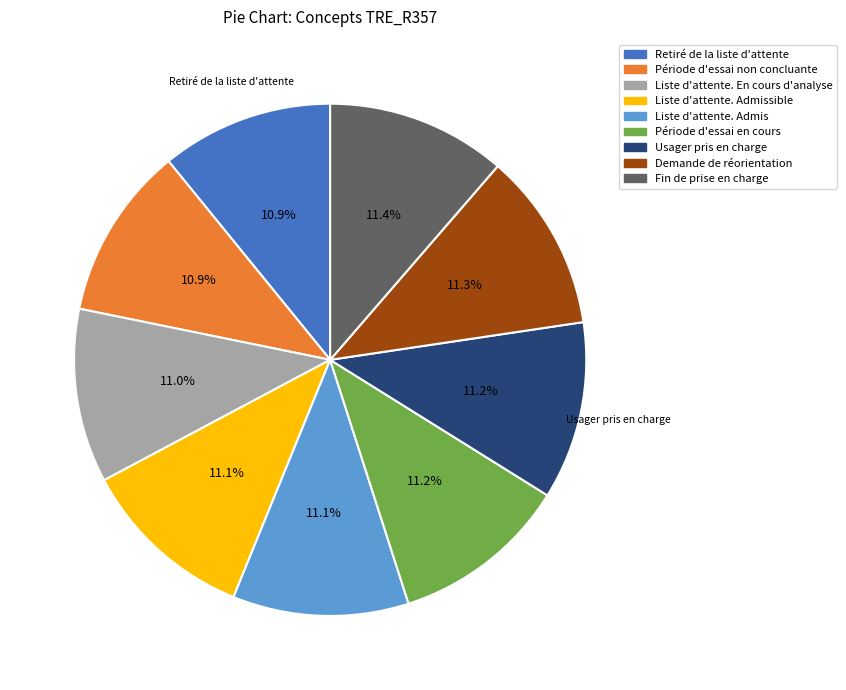

To the nearest percent, what is the average slice percentage?

11%